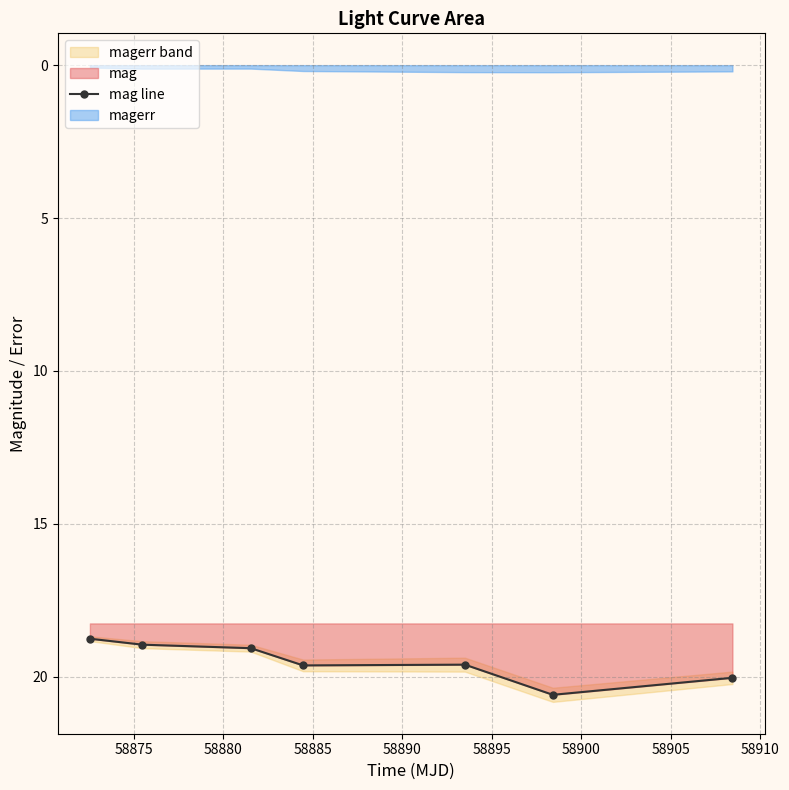

At which category does the data reach its first local peak?

58885